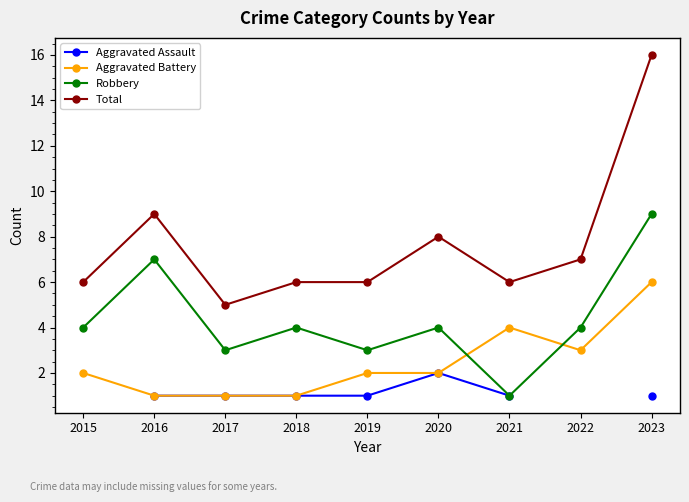

What is the difference between the Aggravated Assault values at 2017 and 2020?

1.0